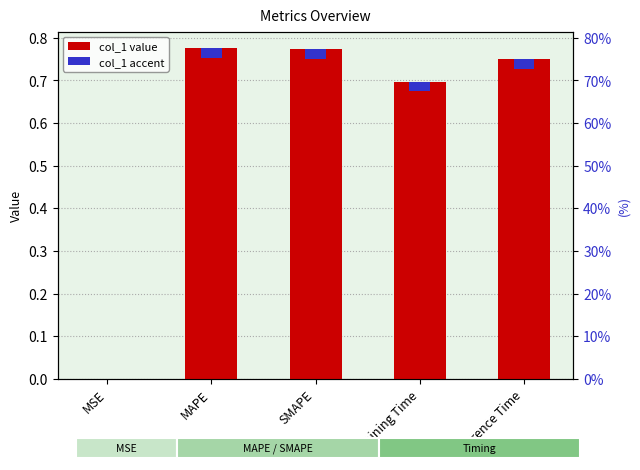

What is the sum of the values at MSE and SMAPE?

0.8